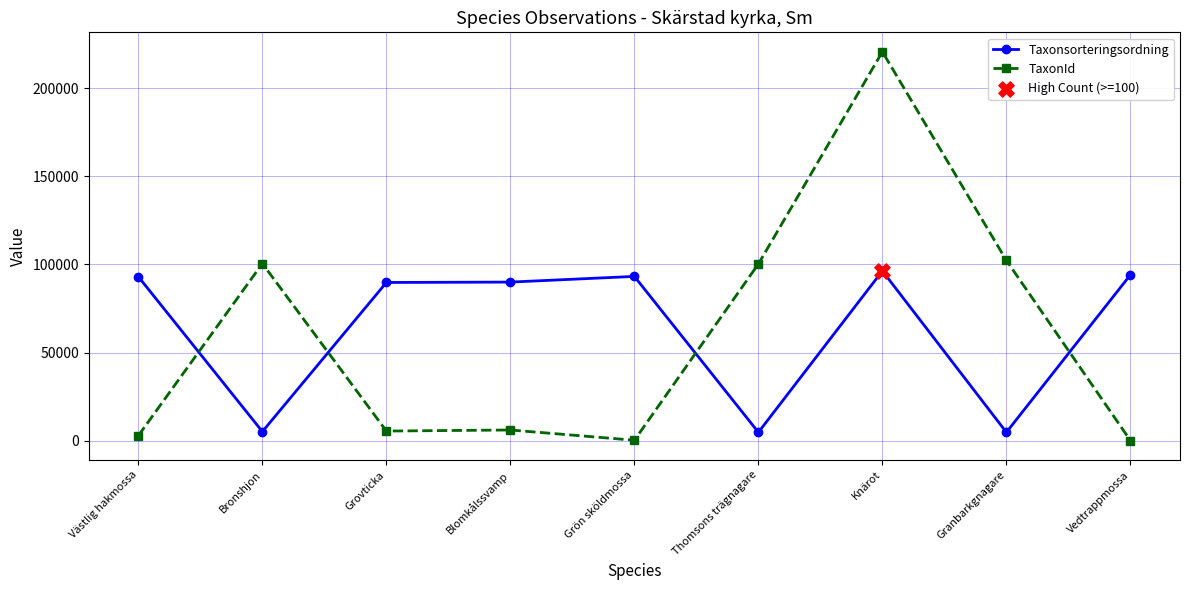

Which series has the widest spread of values?

TaxonId